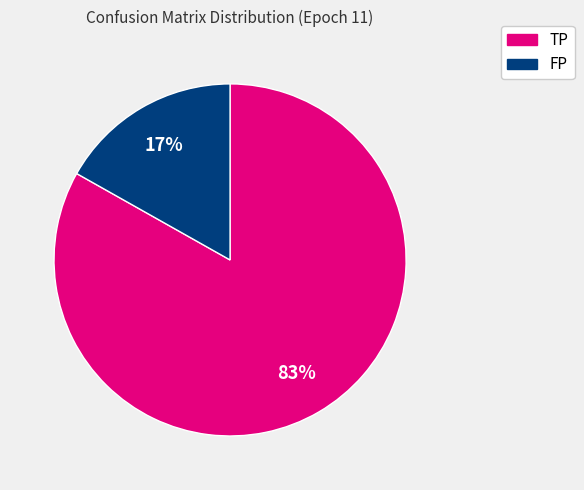

Rank the categories by value from highest to lowest.

TP, FP